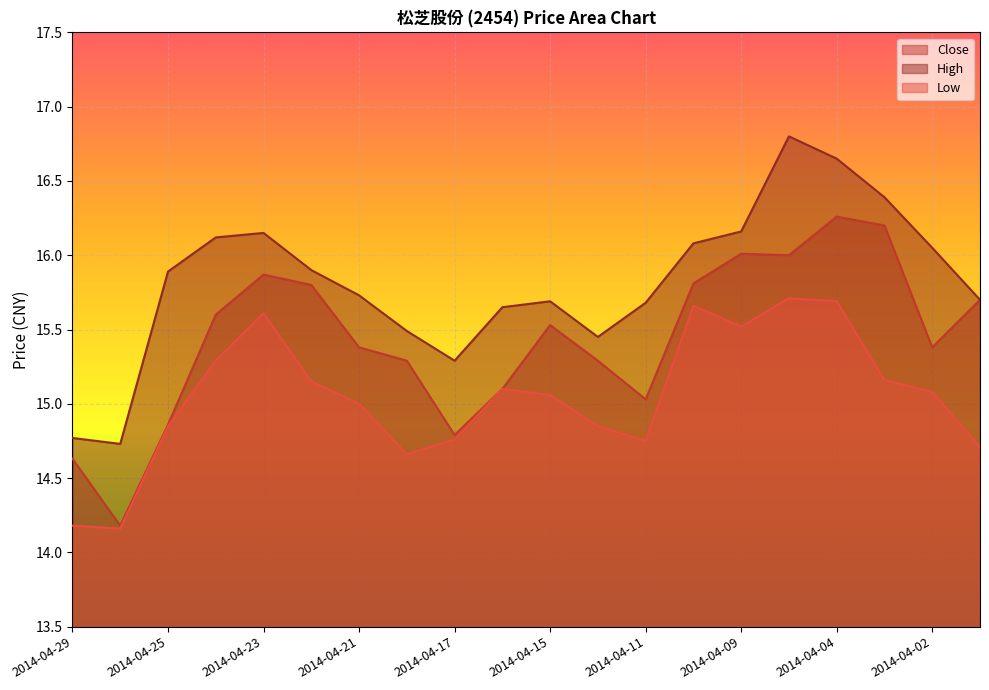

Where does the Low series first go above 15?

2014-04-24